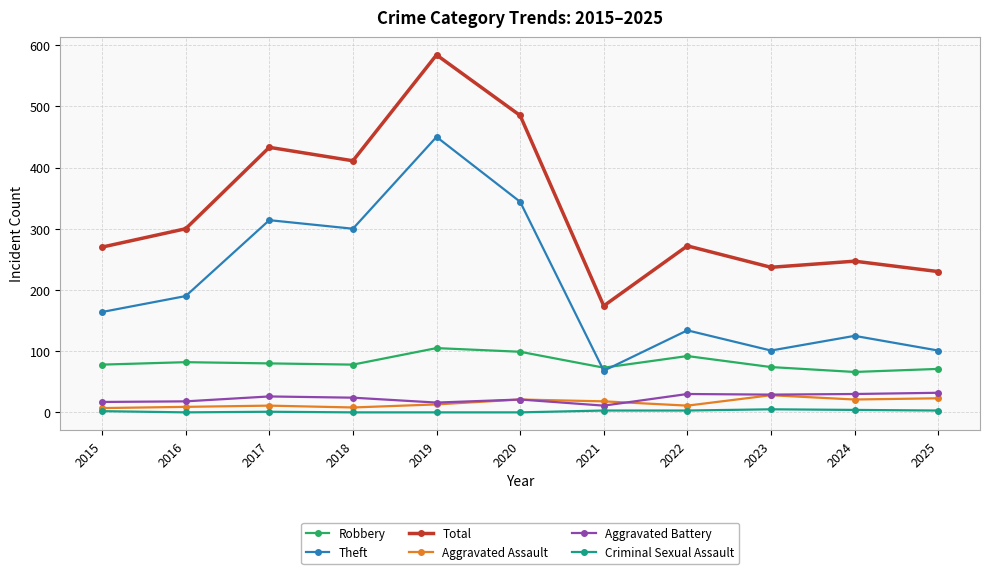

What is the sum of all Criminal Sexual Assault values?

21